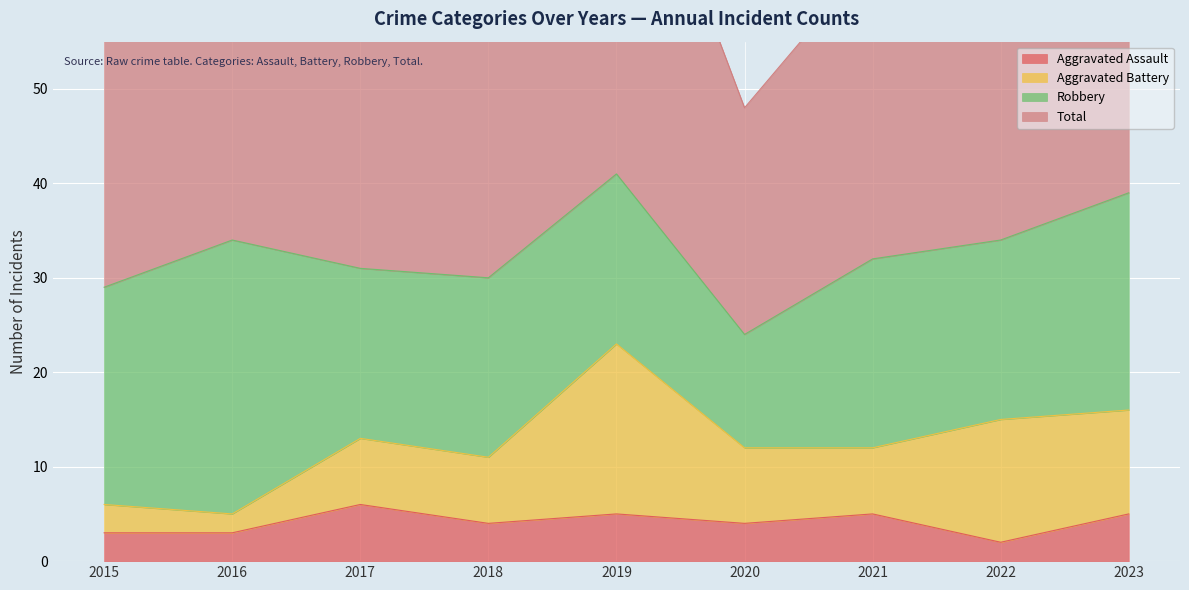

Rank the categories by Aggravated Assault value from lowest to highest.

2022, 2015, 2016, 2018, 2020, 2019, 2021, 2023, 2017